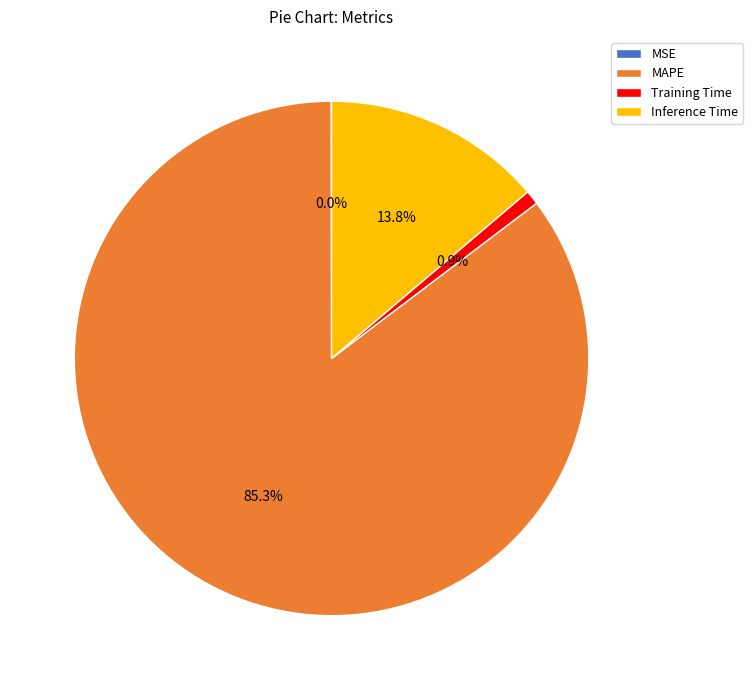

Is it true that Training Time is 11% of the pie?

False